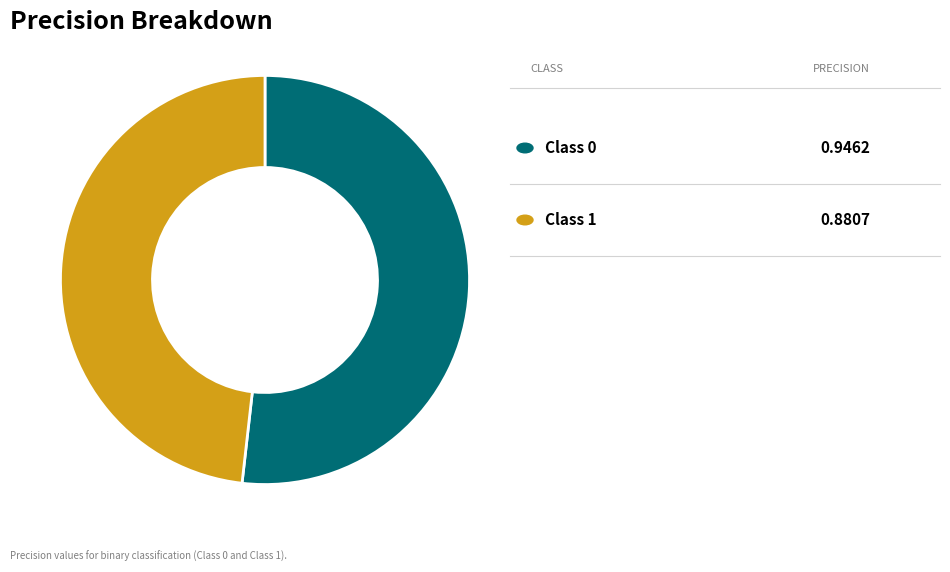

Is there any slice that represents more than half of the pie?

Yes